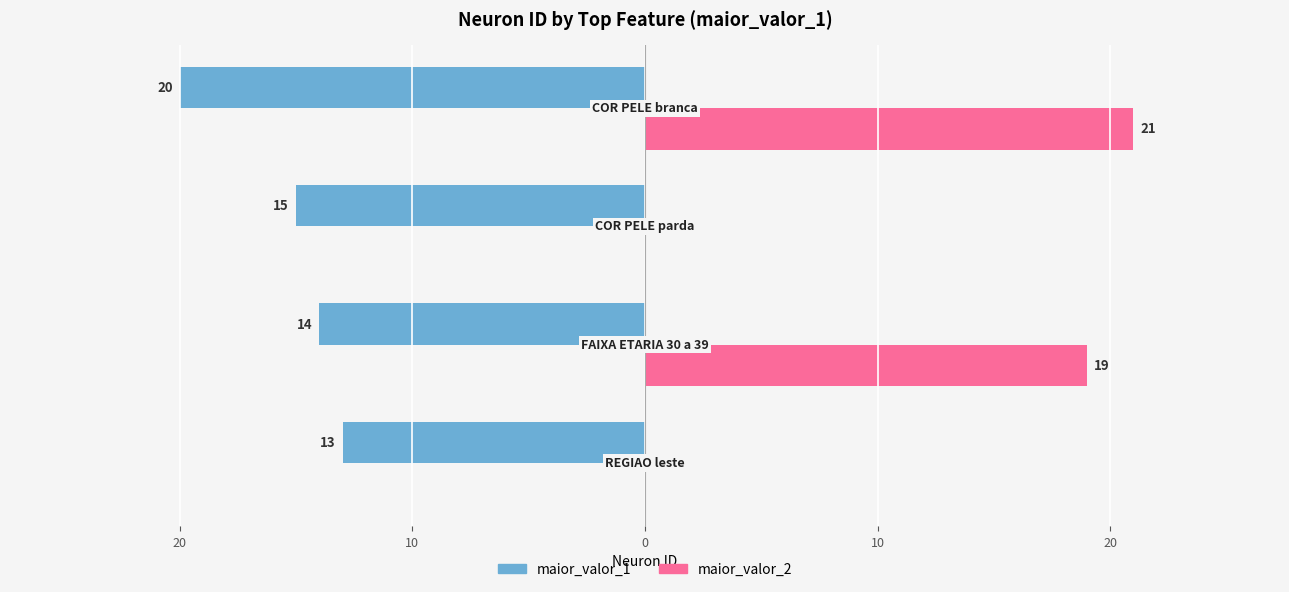

What is the value of the maior_valor_1 bar at the 4th from the left?

-20